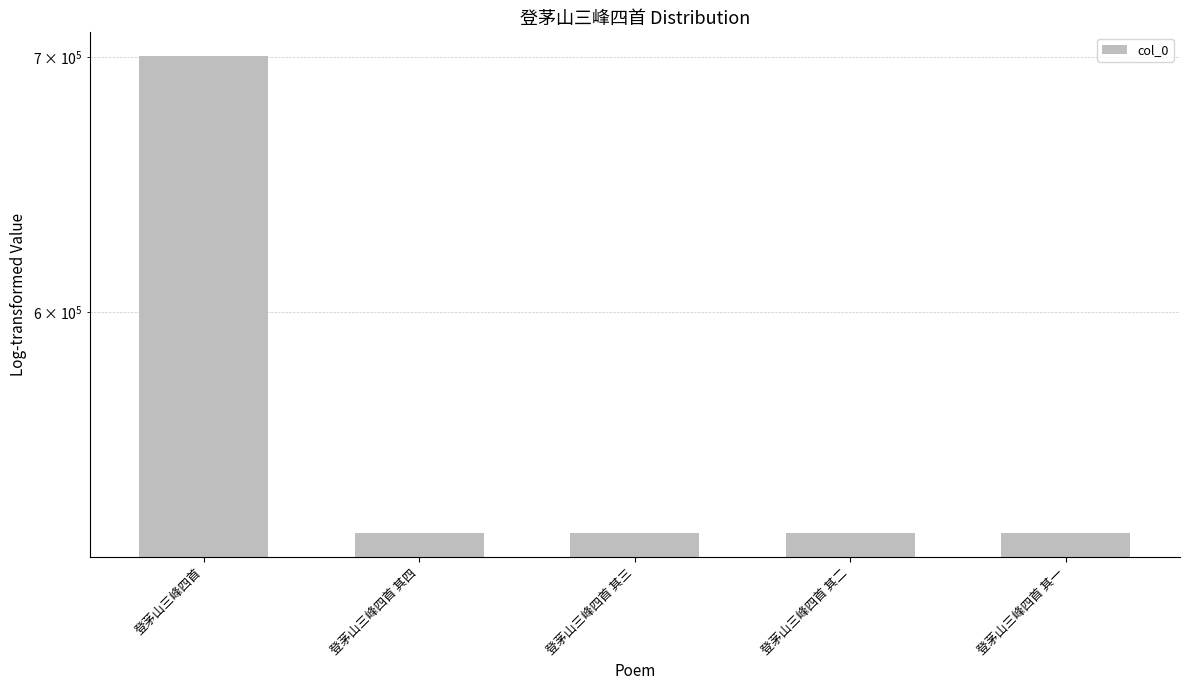

What is the value of the 3rd bar from the left?

525012